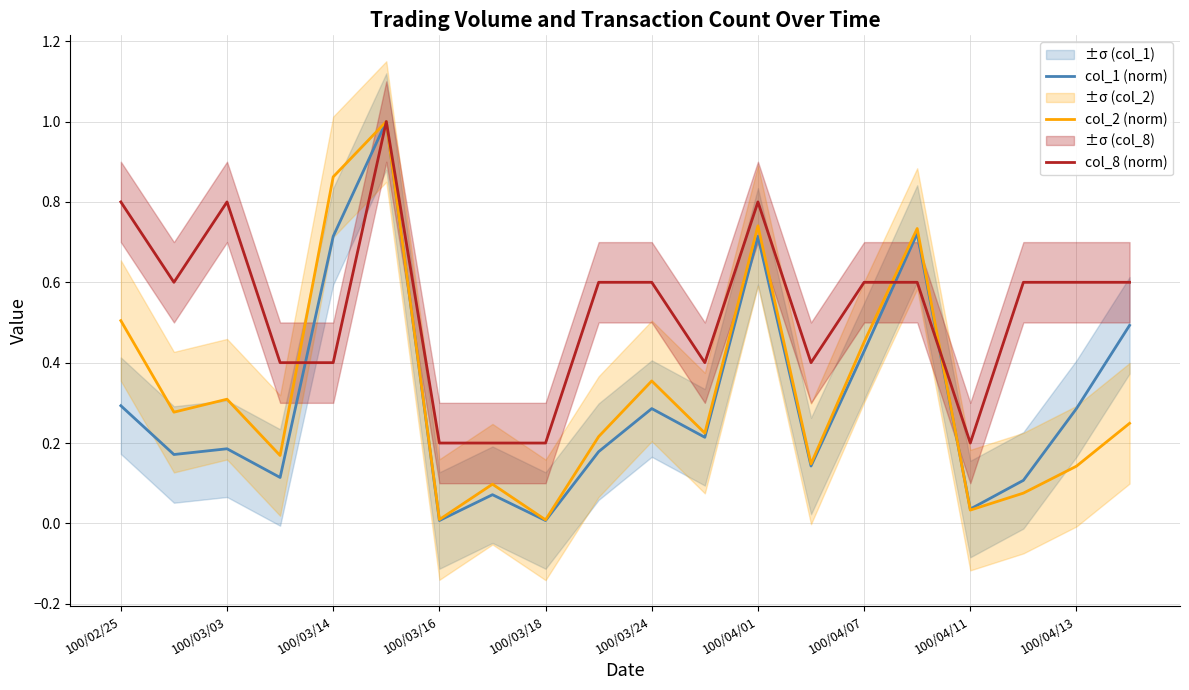

The value of col_1 (norm) at 100/02/25 is 0.1. True or false?

False